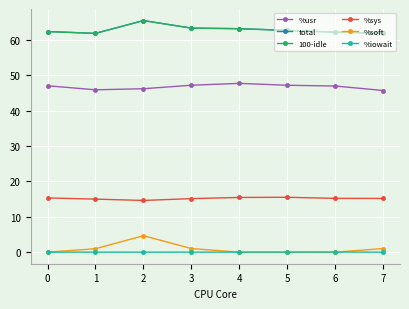

At which category is the sum across all series the highest?

2